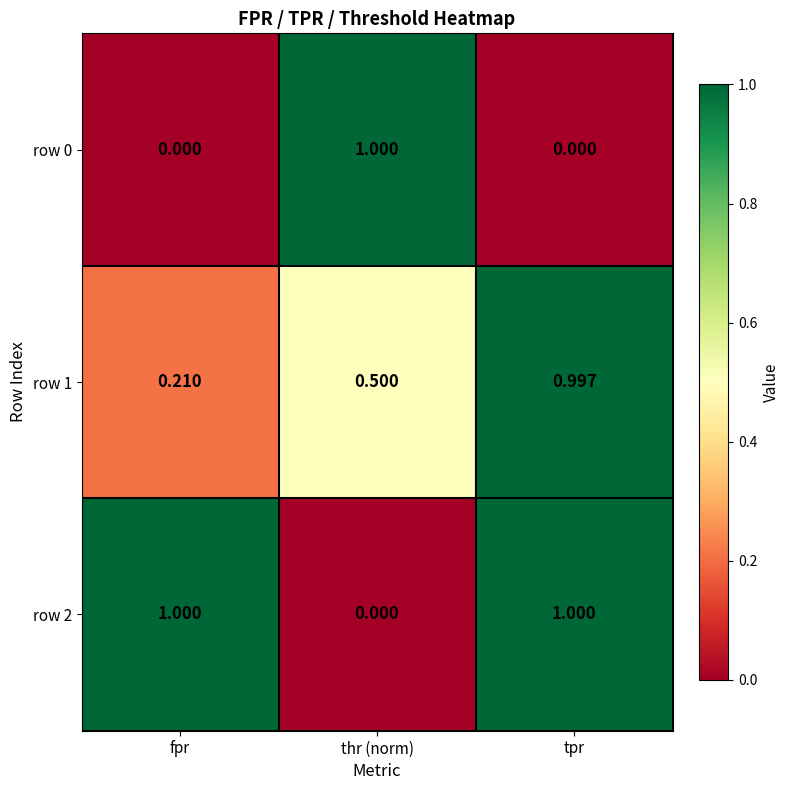

At how many categories does at least one series exceed 0?

3